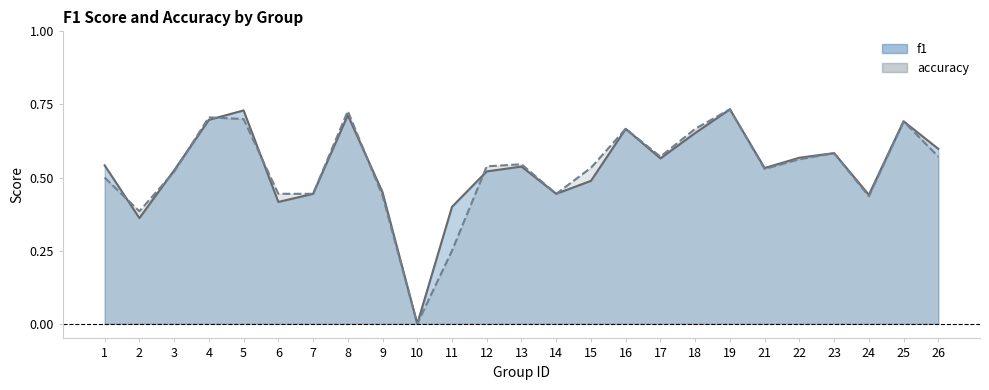

Reading left to right, transcribe all the data shown in this chart.

f1: 0.5	0.4	0.5	0.7	0.7	0.4	0.4	0.7	0.4	0.0	0.4	0.5	0.5	0.4	0.5	0.7	0.6	0.7	0.7	0.5	0.6	0.6	0.4	0.7	0.6
accuracy: 0.5	0.4	0.5	0.7	0.7	0.4	0.4	0.7	0.4	0.0	0.2	0.5	0.5	0.4	0.5	0.7	0.6	0.7	0.7	0.5	0.6	0.6	0.4	0.7	0.6